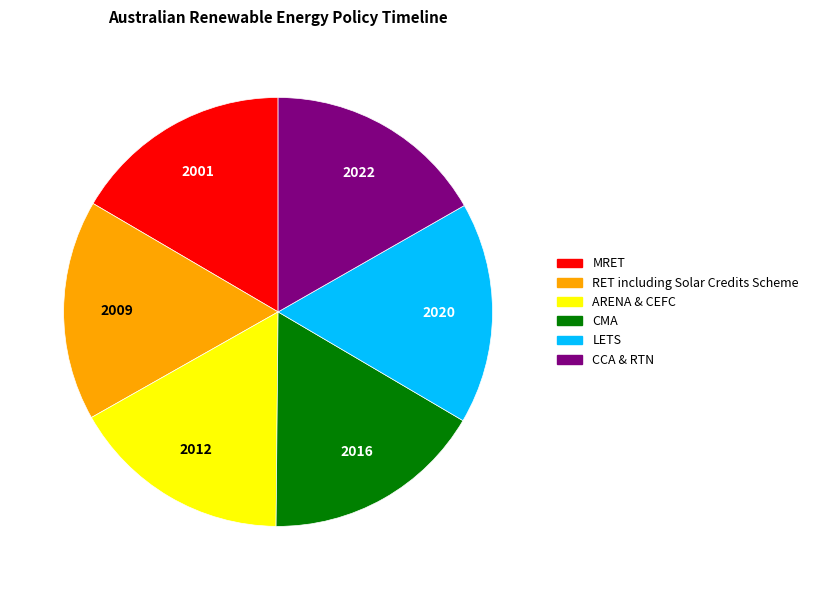

The LETS slice represents 29% of the pie. True or false?

False